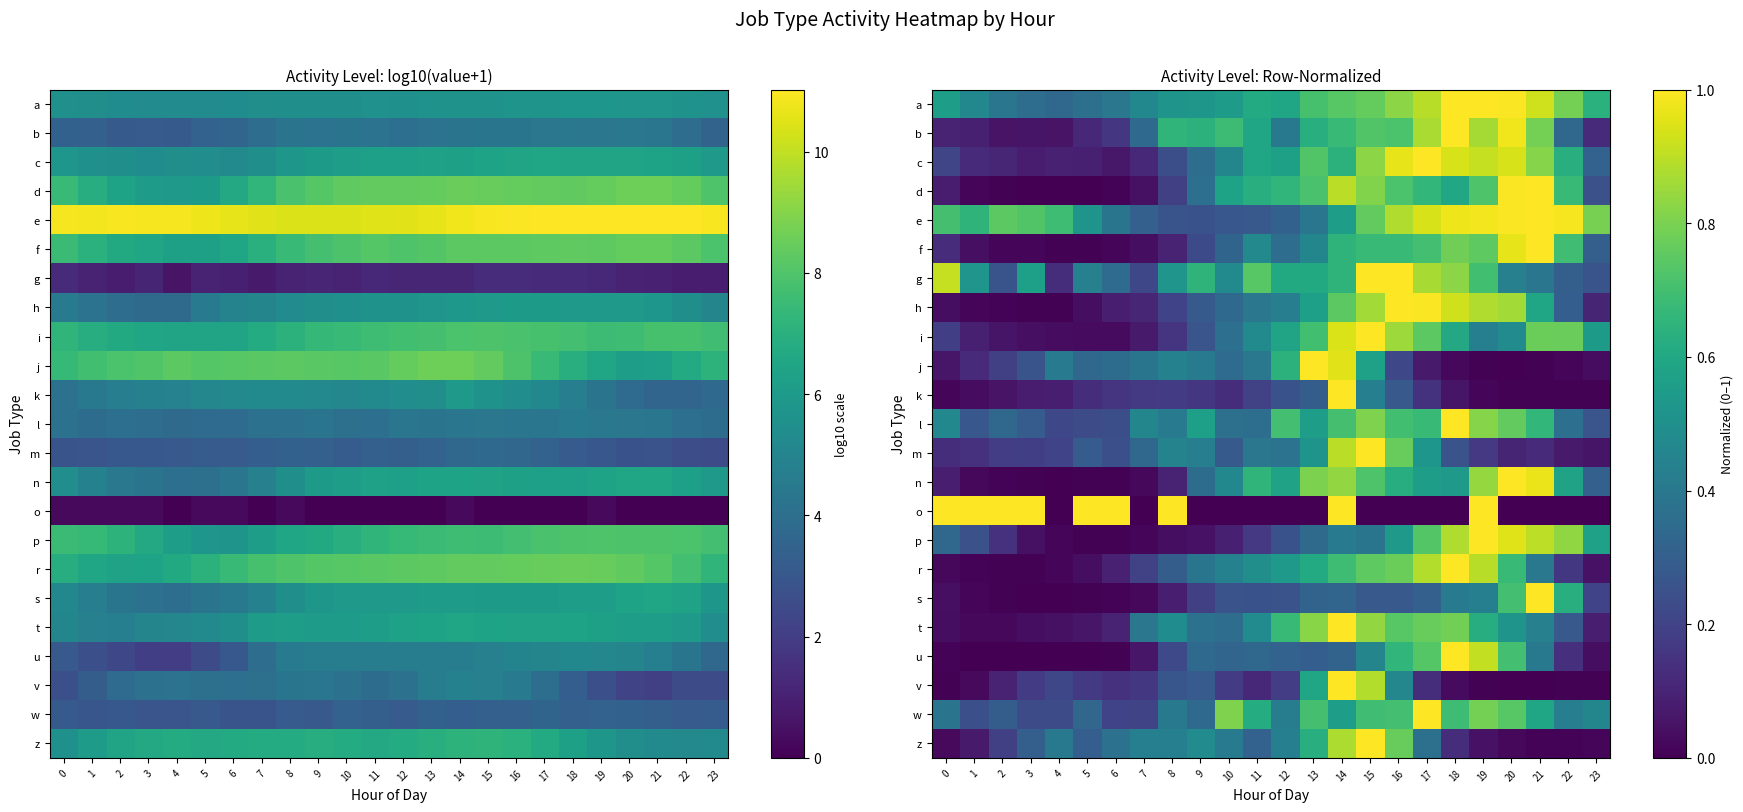

What is the highest value of the b series?

1.0